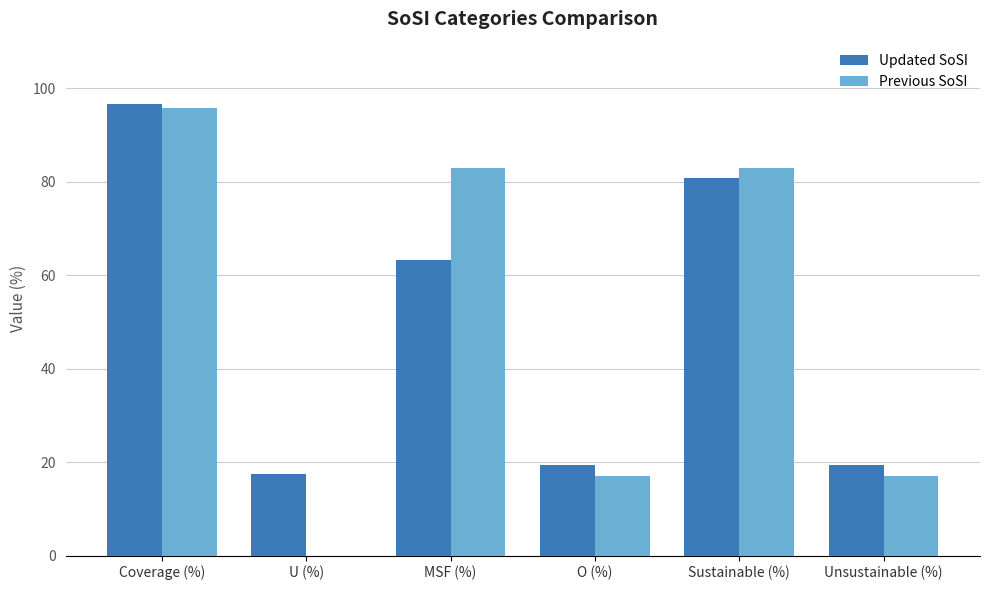

Which series has the largest range (max minus min)?

Previous SoSI